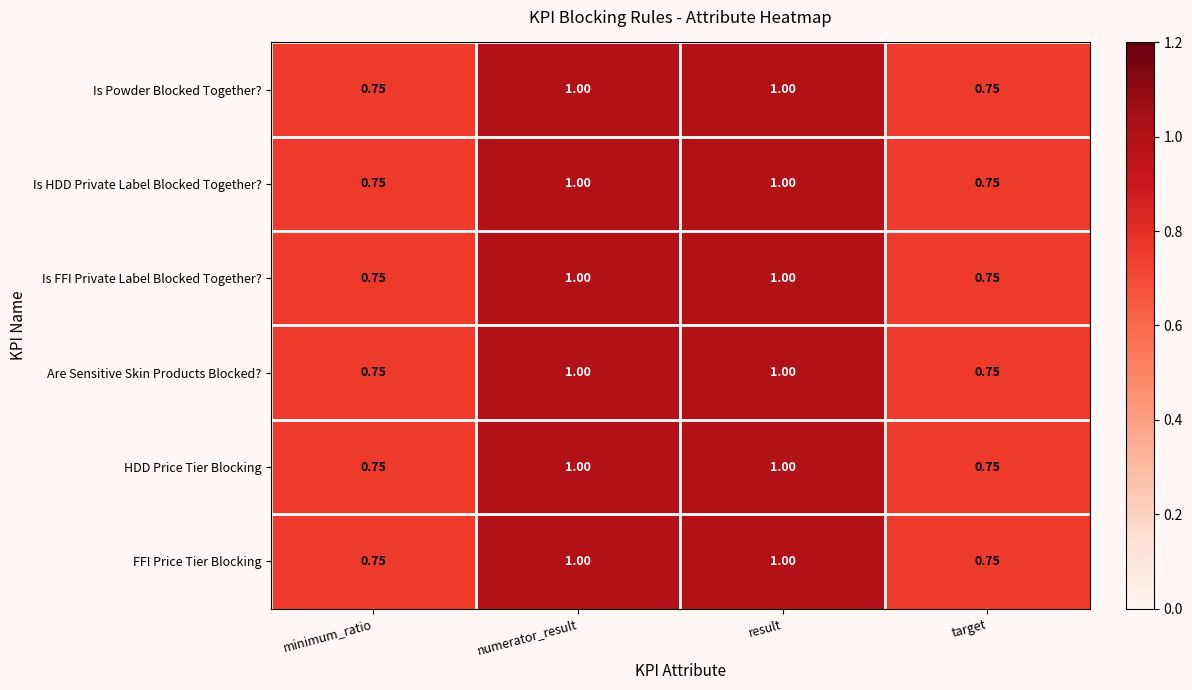

Is the value of HDD Price Tier Blocking at minimum_ratio greater than the value of Is FFI Private Label Blocked Together? at result?

No